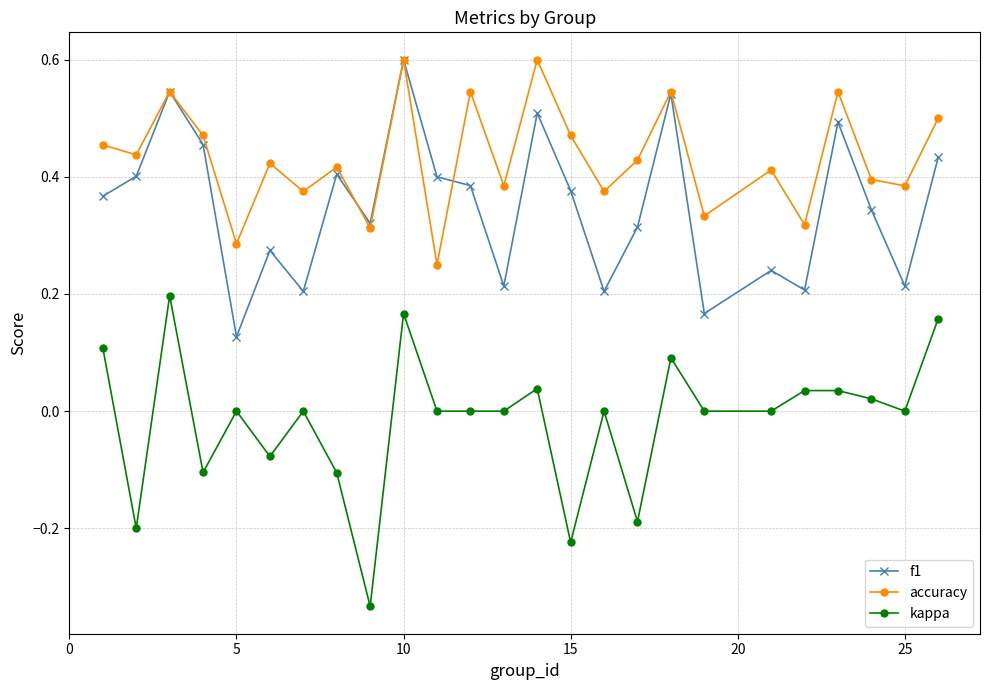

How many lines are shown in the chart?

3